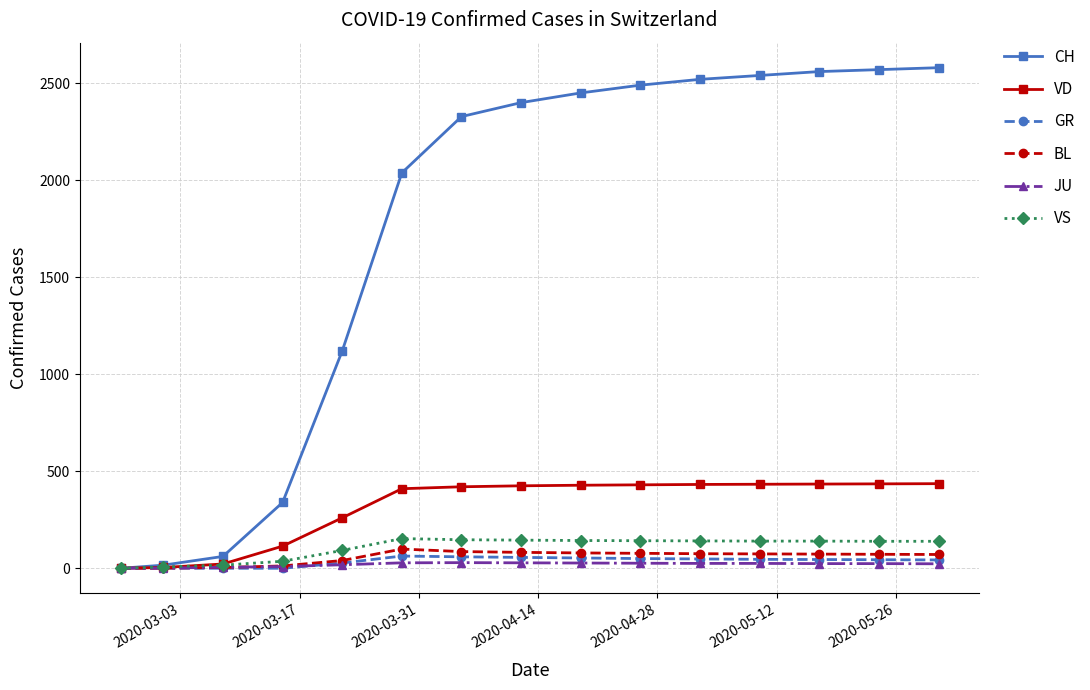

Which series has the largest range (max minus min)?

CH